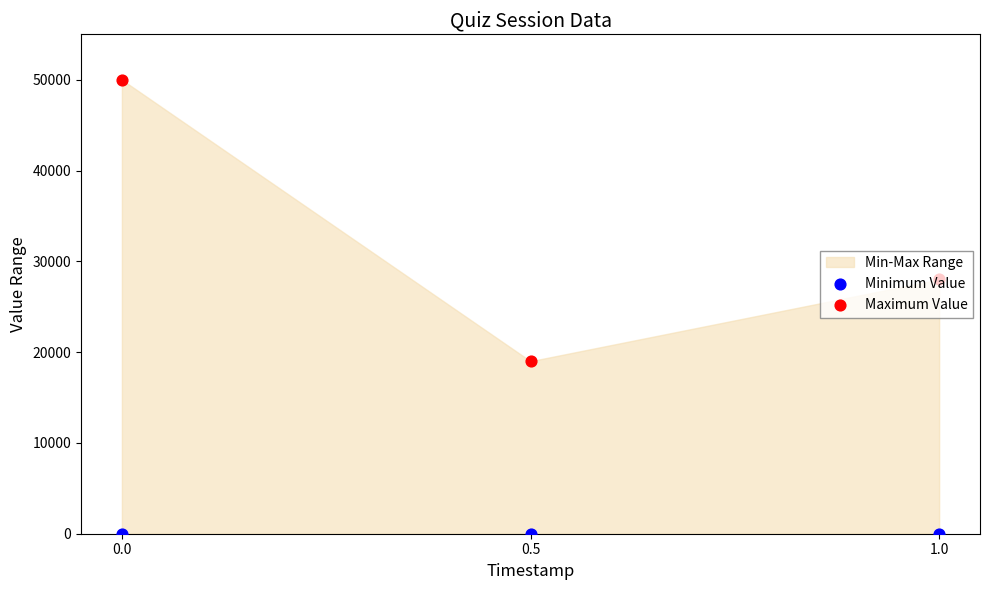

At how many categories does at least one series exceed 39032?

1